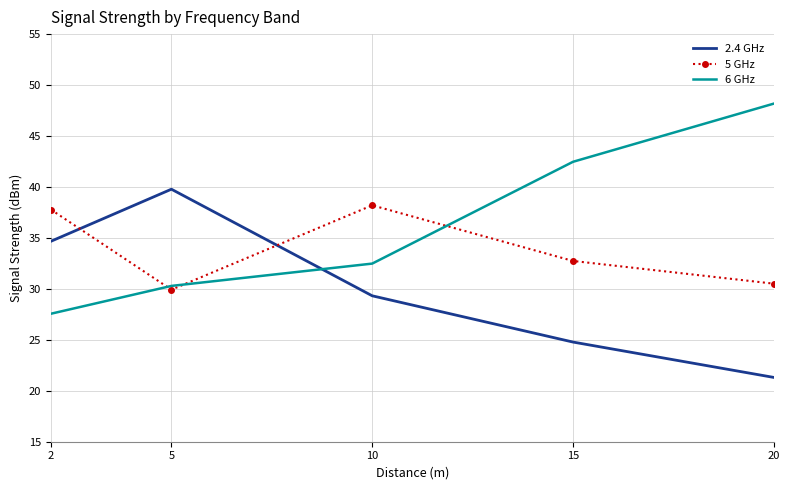

Rank the categories by 2.4 GHz value from lowest to highest.

20, 15, 10, 2, 5